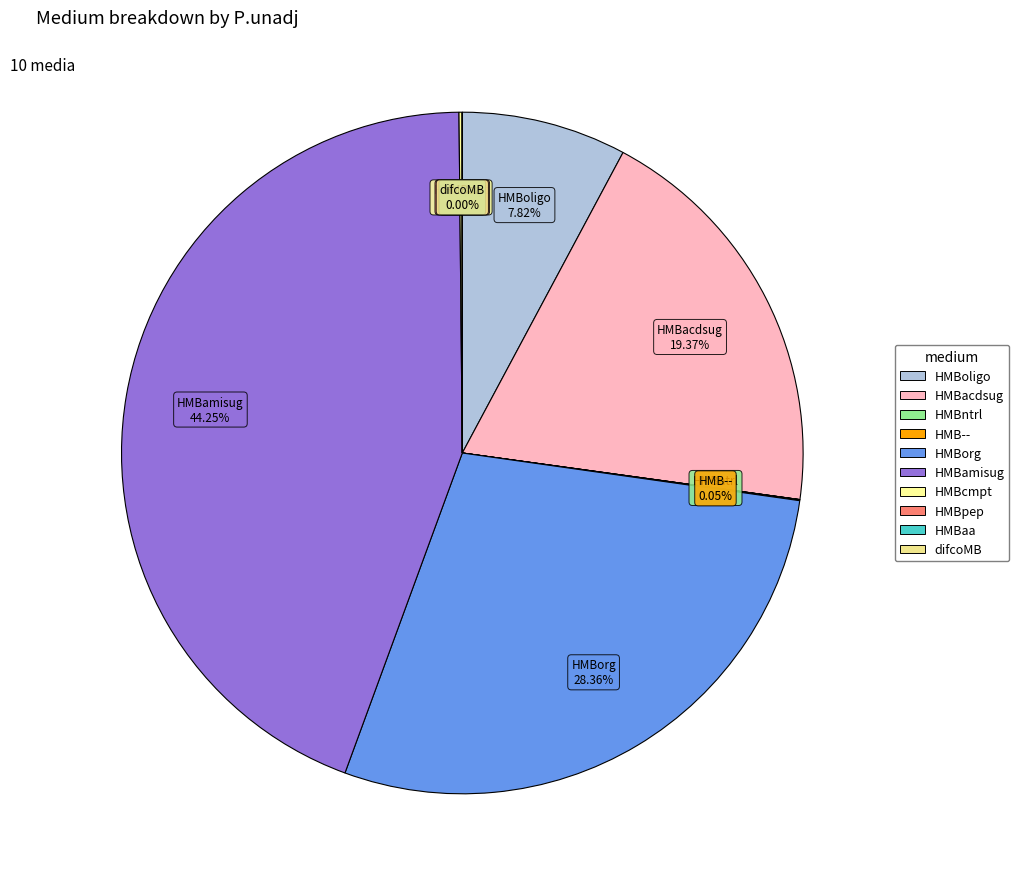

How much of the chart is everything except HMBntrl?

100.0%